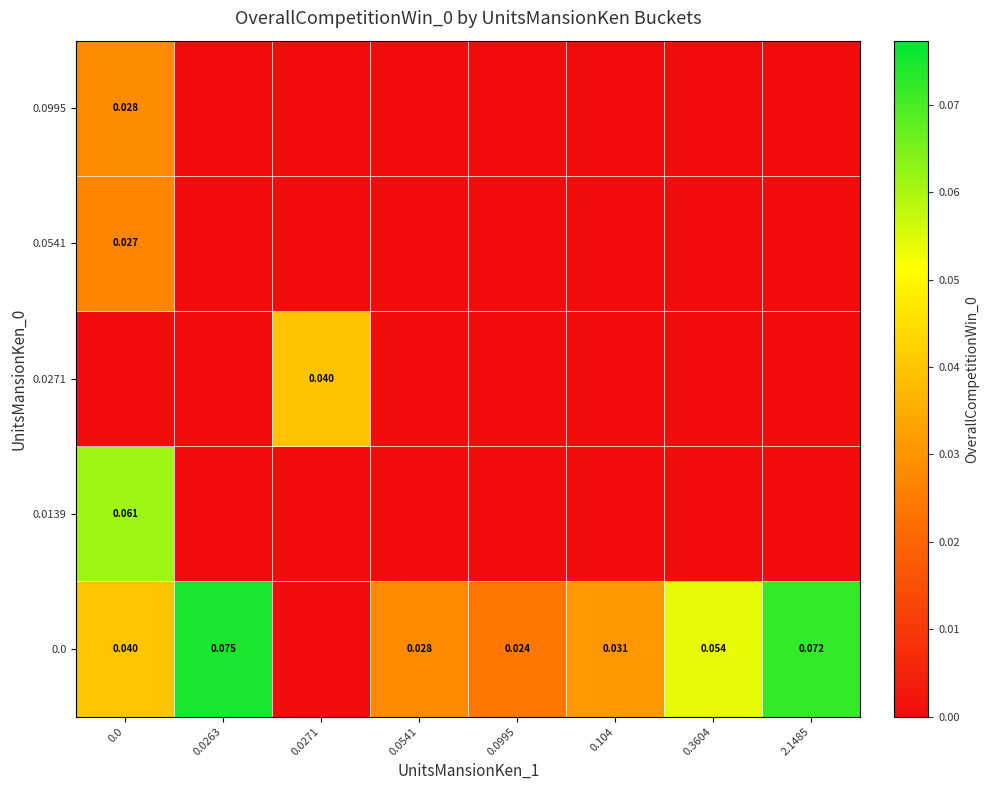

Which has a higher value, 0.0995 or 0.0271?

0.0995